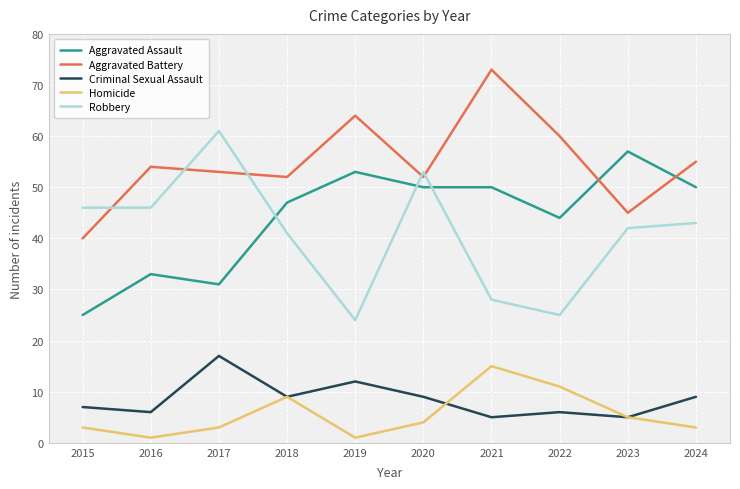

Reading left to right, extract all data points from this chart.

Aggravated Assault: 25	33	31	47	53	50	50	44	57	50
Aggravated Battery: 40	54	53	52	64	52	73	60	45	55
Criminal Sexual Assault: 7	6	17	9	12	9	5	6	5	9
Homicide: 3	1	3	9	1	4	15	11	5	3
Robbery: 46	46	61	41	24	53	28	25	42	43